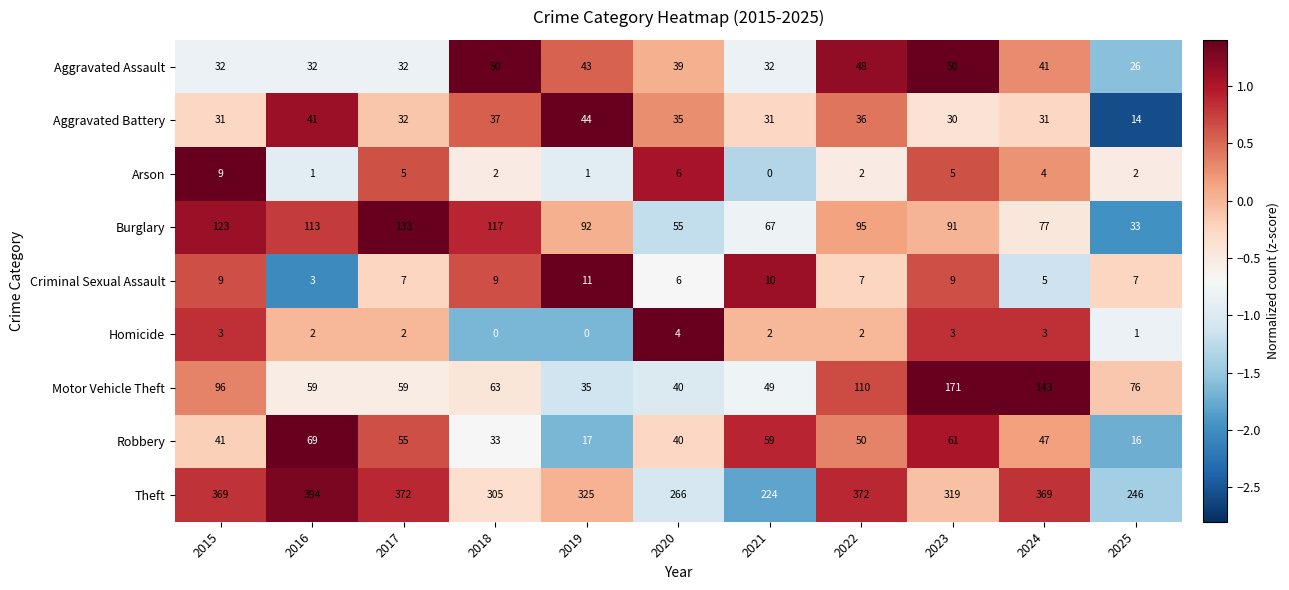

Which series has the largest total across all categories?

Theft